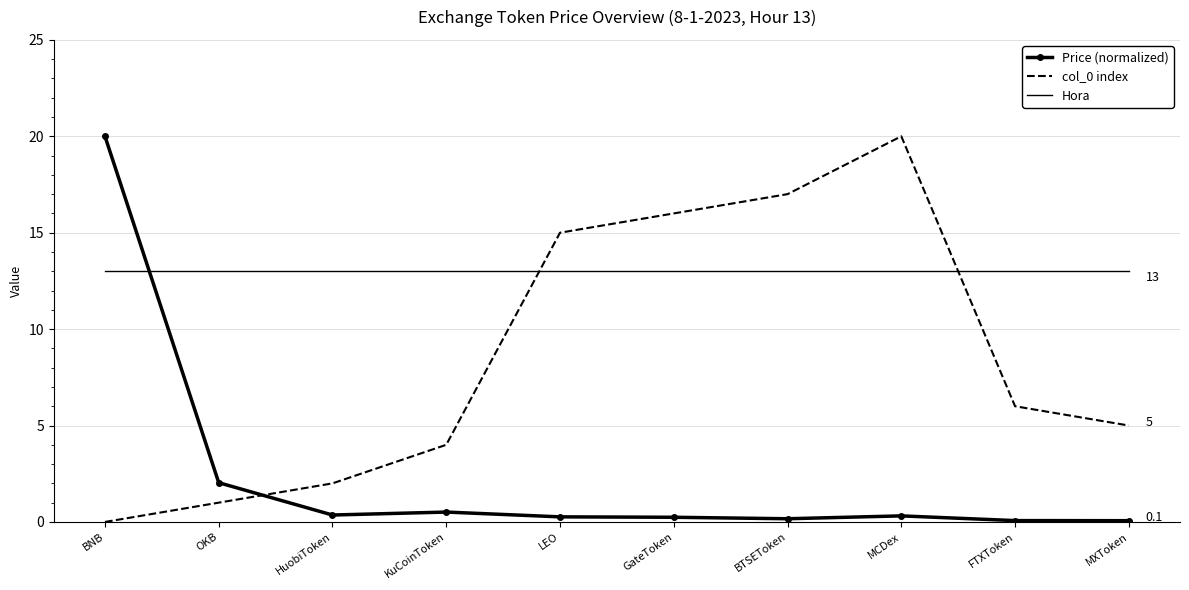

At how many categories does at least one series exceed 2?

10